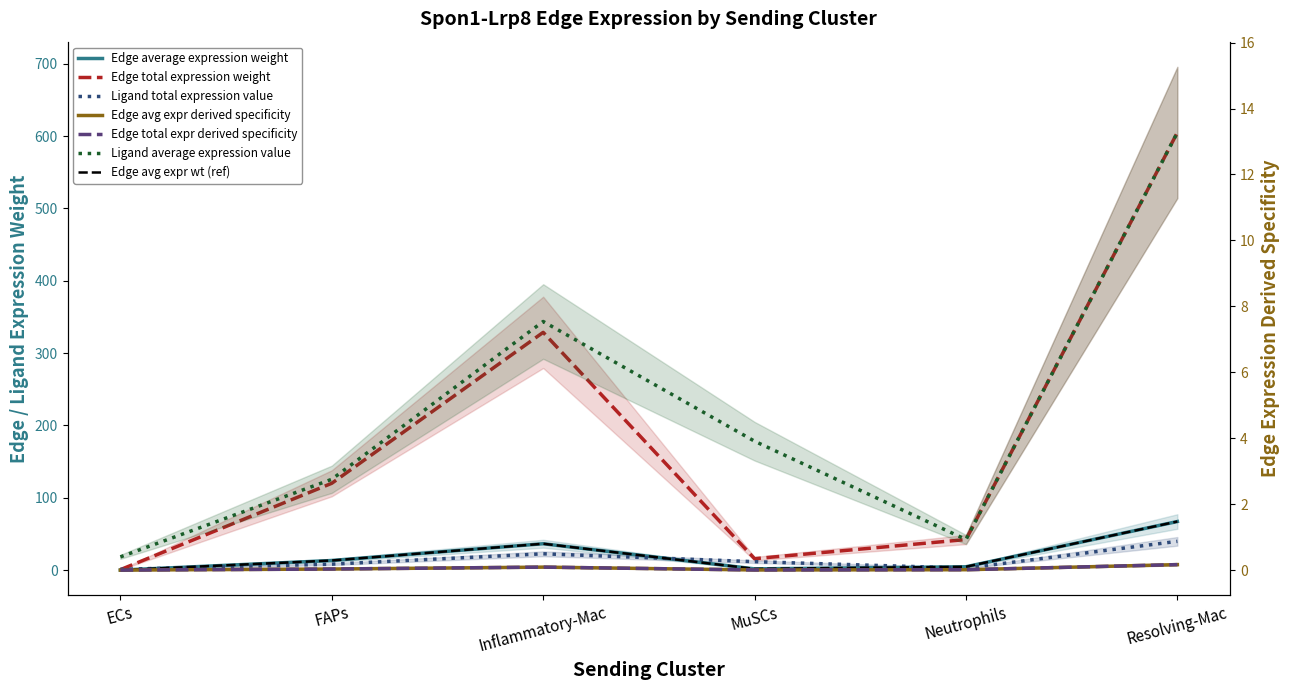

The Edge total expr derived specificity series shows 0.0 at Neutrophils. True or false?

False